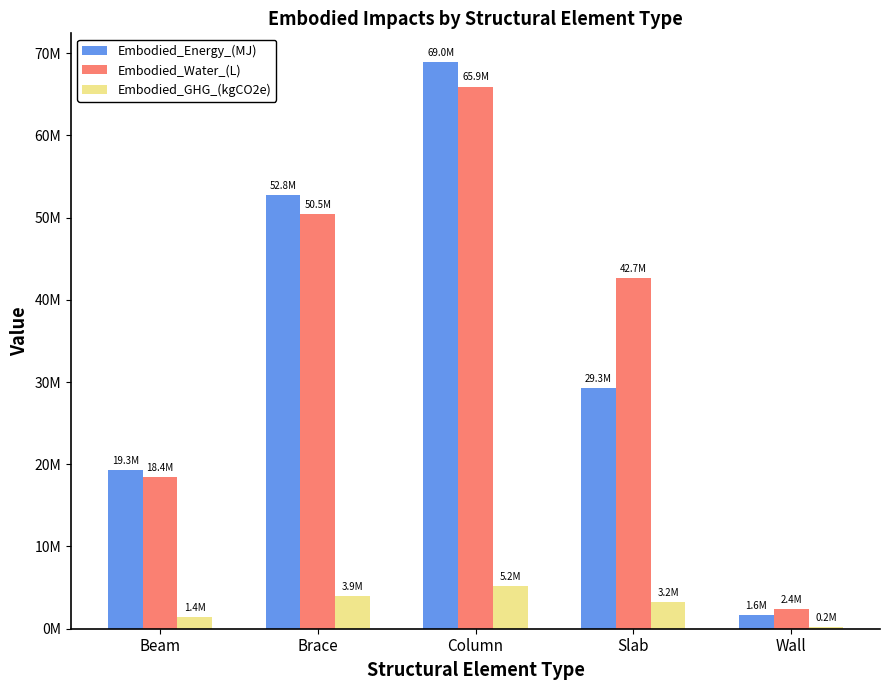

Reading right to left, extract all data points from this chart.

Embodied_Energy_(MJ): Wall=1640241.2	Slab=29269515.4	Column=68957445.9	Brace=52776728.4	Beam=19251759.2
Embodied_Water_(L): Wall=2373663.8	Slab=42650058.5	Column=65936114.5	Brace=50464346.0	Beam=18408254.3
Embodied_GHG_(kgCO2e): Wall=195926.6	Slab=3237120.9	Column=5154035.9	Brace=3944652.4	Beam=1438920.1